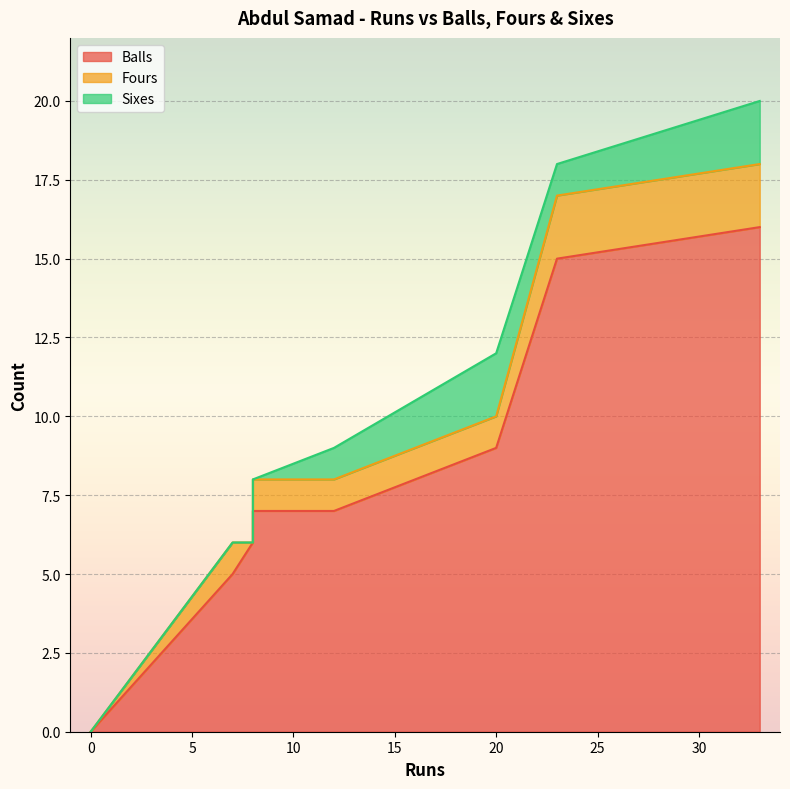

What is the maximum value shown in the chart?

16